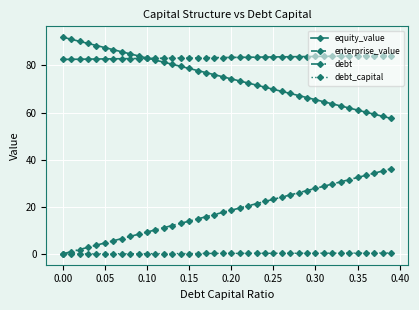

At how many categories does at least one series exceed 40?

40